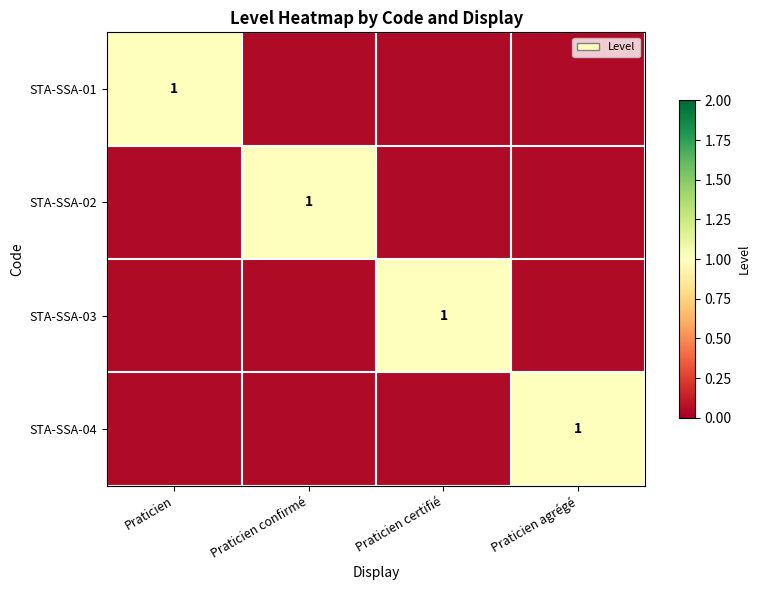

At how many categories does at least one series exceed 0?

4